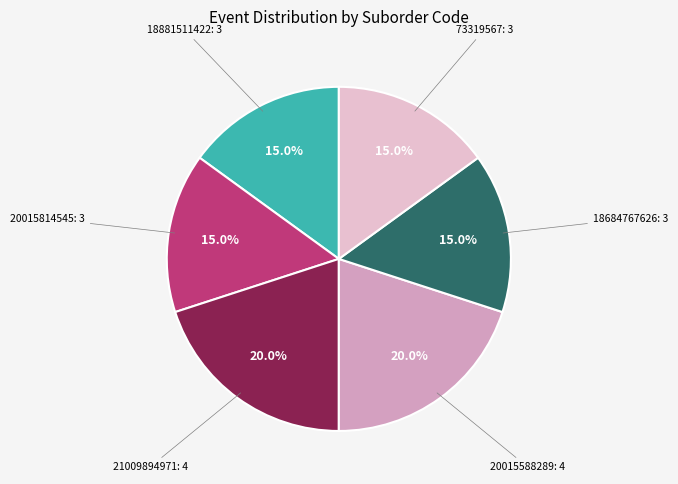

Does any single category account for the majority?

No